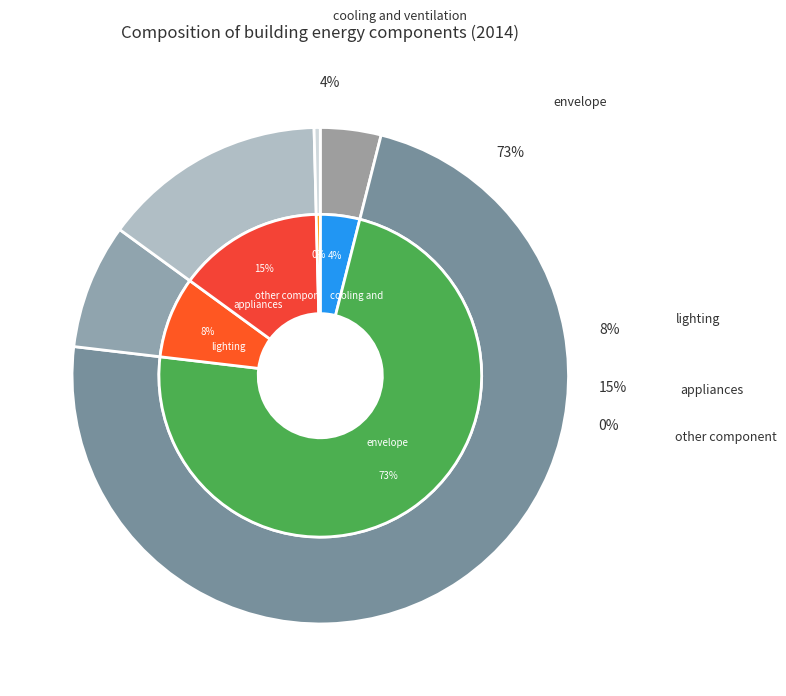

Rank the categories by value from highest to lowest.

envelope, appliances, lighting, cooling and ventilation, other component